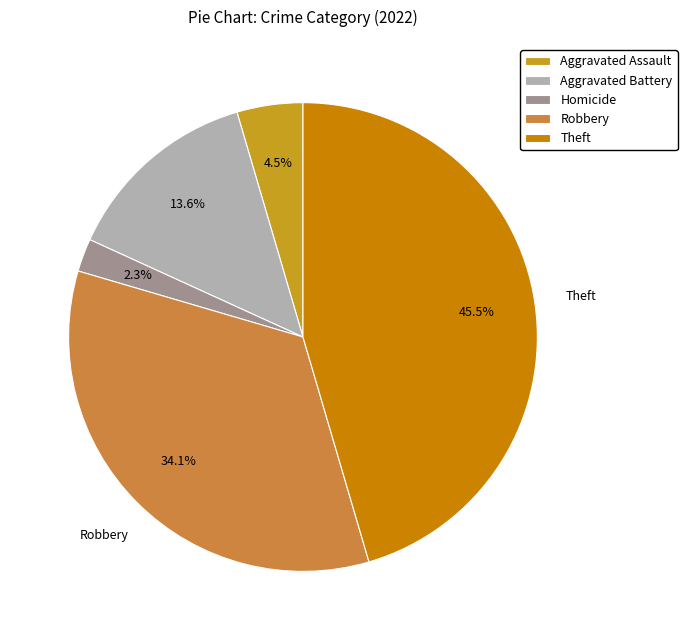

Is it true that Robbery is 23% of the pie?

False